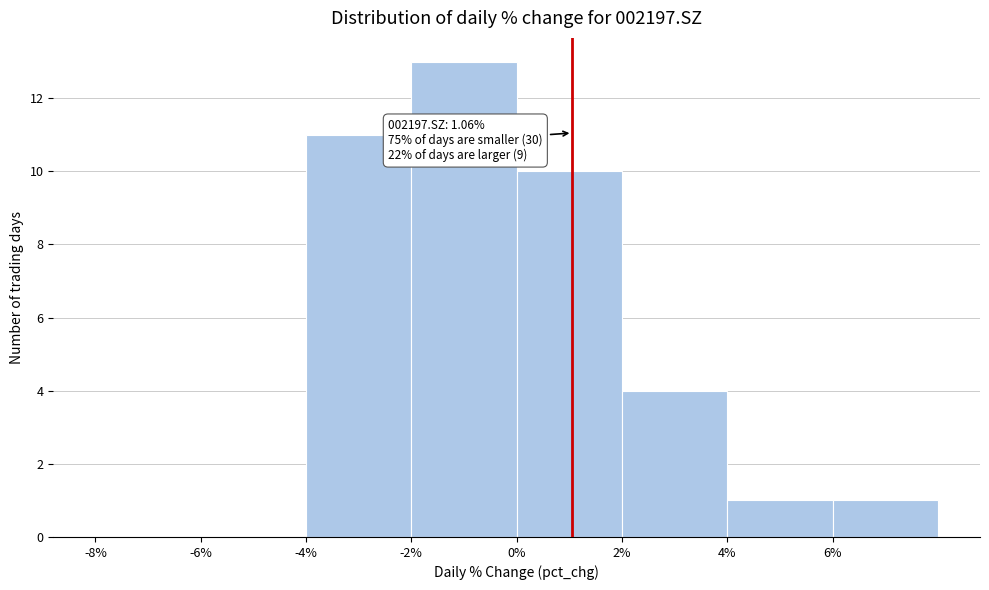

Over which range of the x-axis is the bar tallest?

-2 to 0